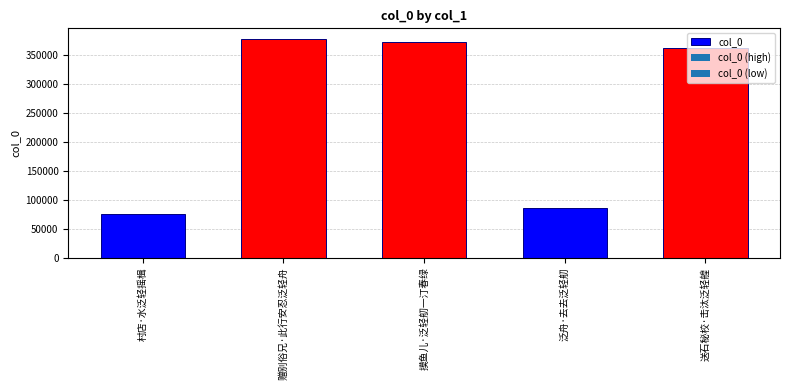

What is the change in value from 赠别俗兄·此行安忍泛轻舟 to 摸鱼儿·泛轻舠一汀春绿?

-4009